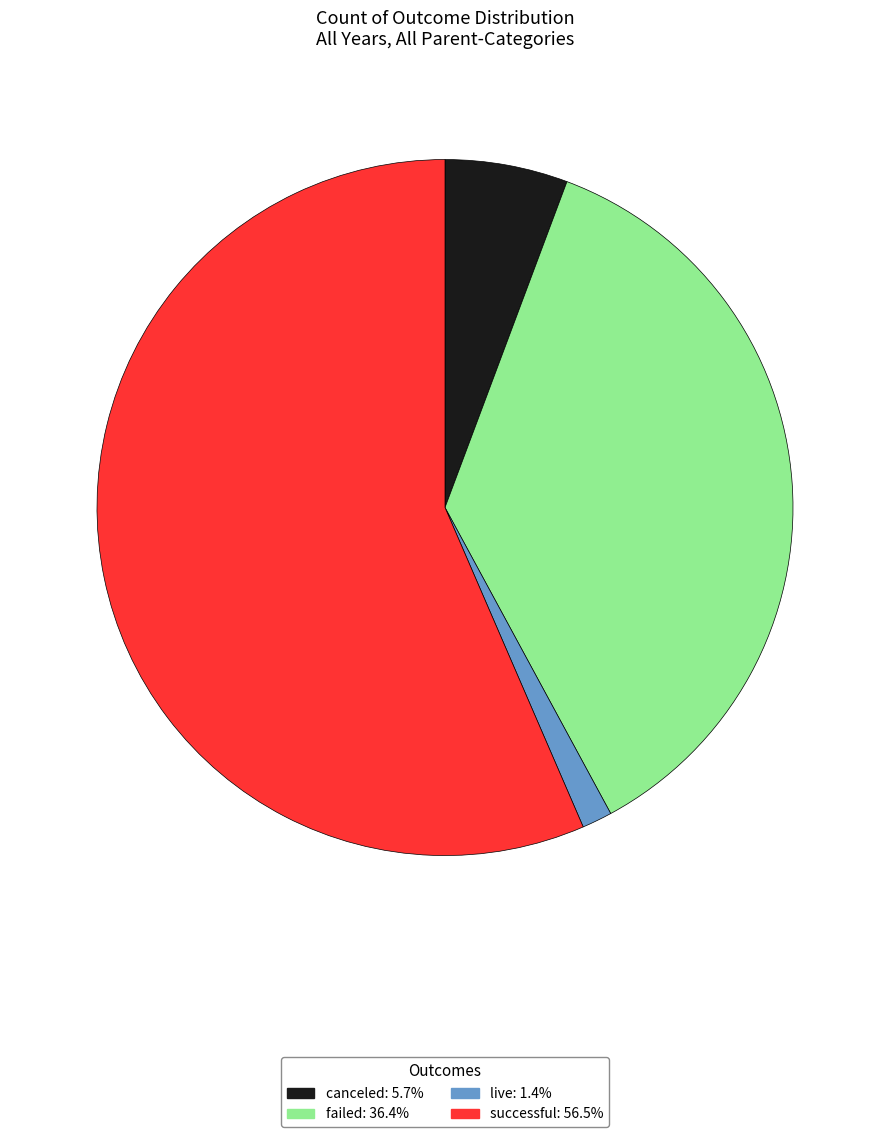

Does successful: 56.5% account for over 50% of the chart?

Yes